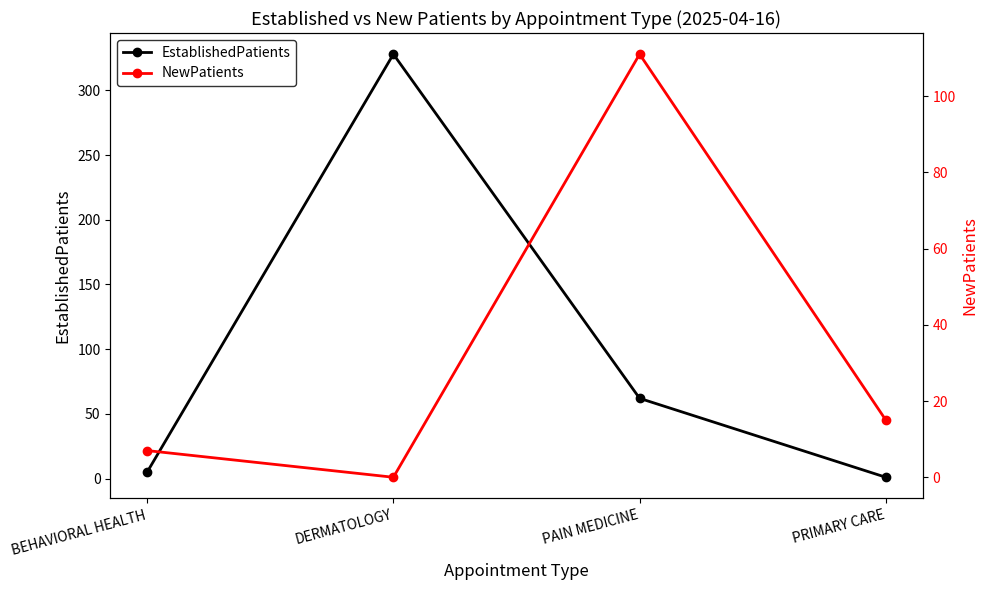

What is the maximum value shown in the chart?

328